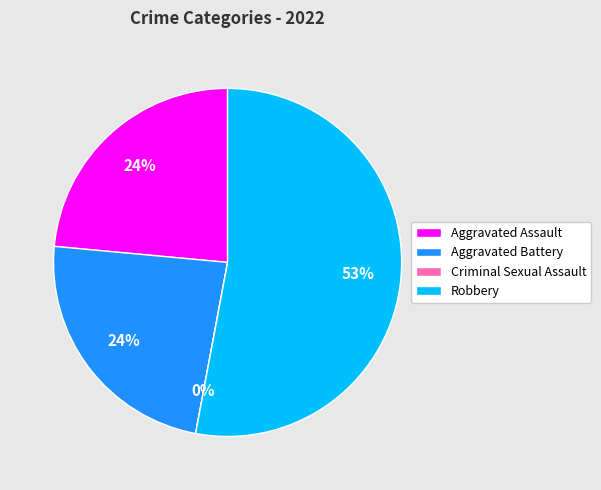

Count the number of slices in the pie.

4